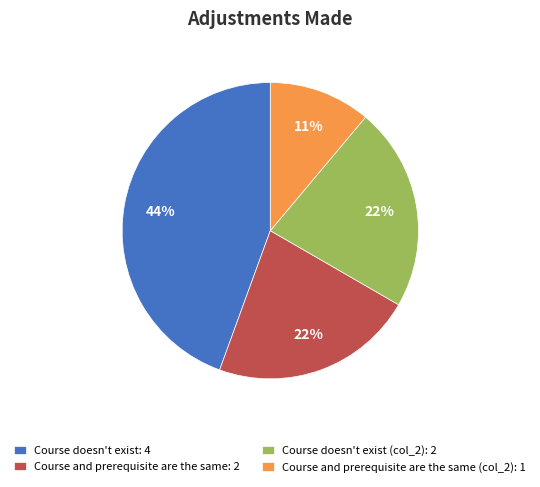

Between Course and prerequisite are the same (col_2): 1 and Course and prerequisite are the same: 2, which is larger?

Course and prerequisite are the same: 2